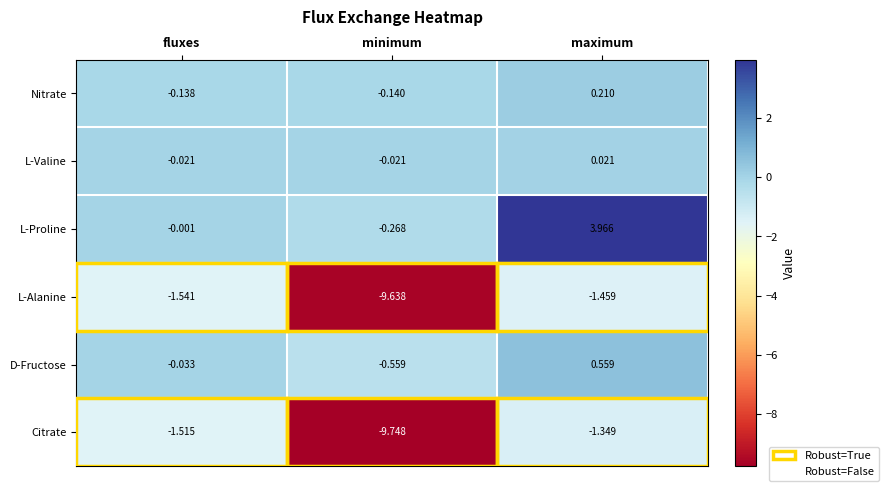

Which series has the largest total across all categories?

L-Proline